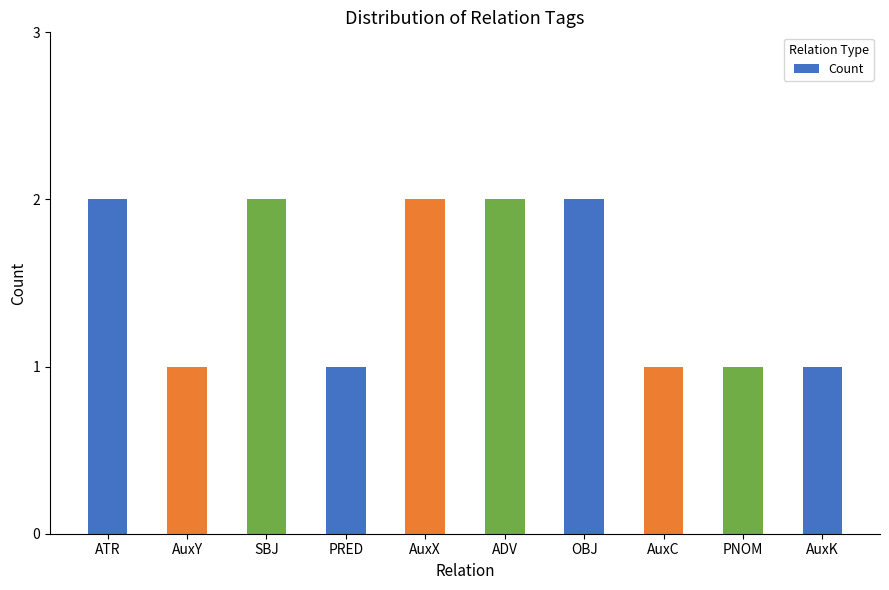

What is the ratio of the value at PRED to the value at AuxK?

1.0